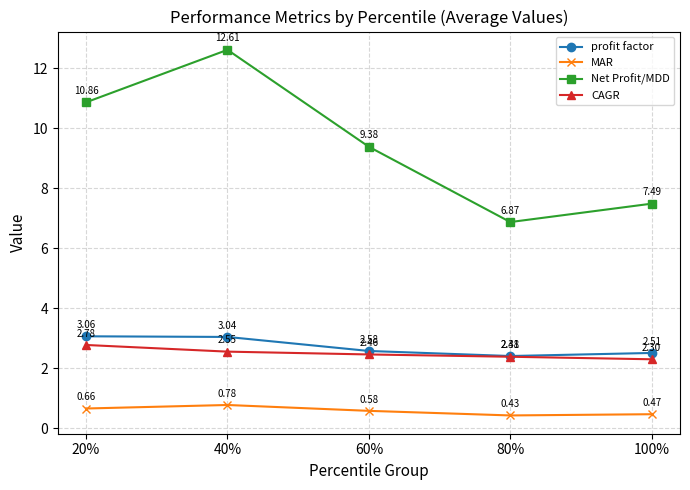

What is the label of the 5th point from the left?

100%